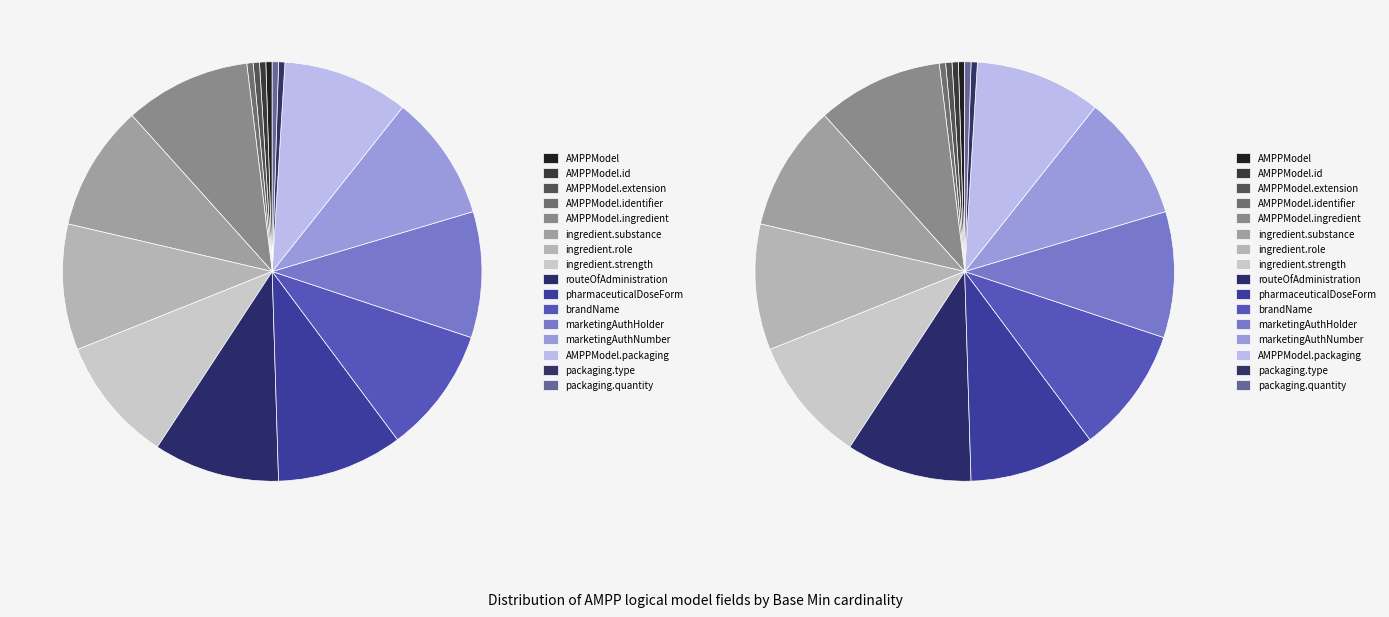

Combined, do AMPPModel.ingredient and AMPPModel.marketingAuthorizationNumber account for over 50%?

No